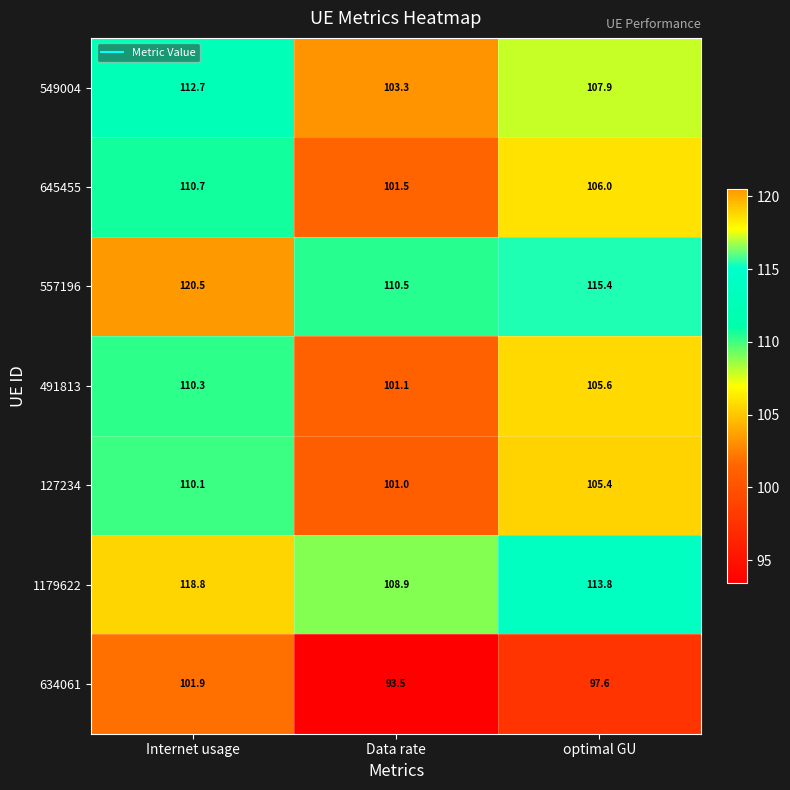

Reading left to right, what are all the values shown in this chart?

549004: 112.7	103.3	107.9
645455: 110.7	101.5	106.0
557196: 120.5	110.5	115.4
491813: 110.3	101.1	105.6
127234: 110.1	101.0	105.4
1179622: 118.8	108.9	113.8
634061: 101.9	93.5	97.6